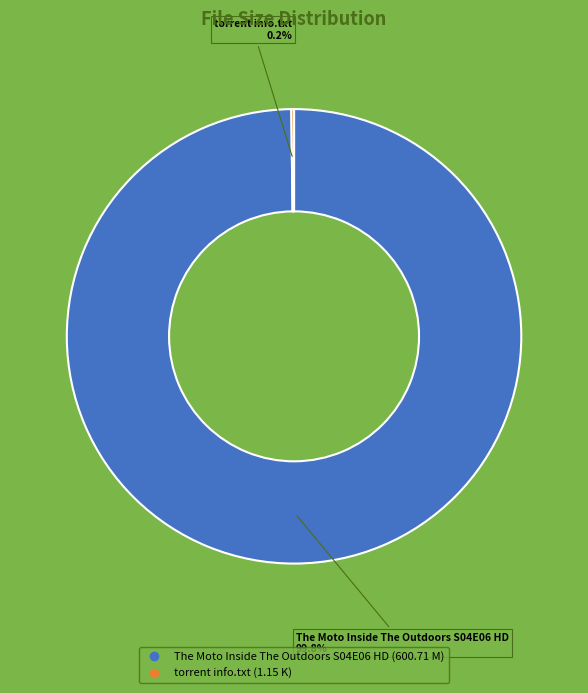

What portion of the pie excludes The Moto Inside The Outdoors S04E06 HD?

0.2%